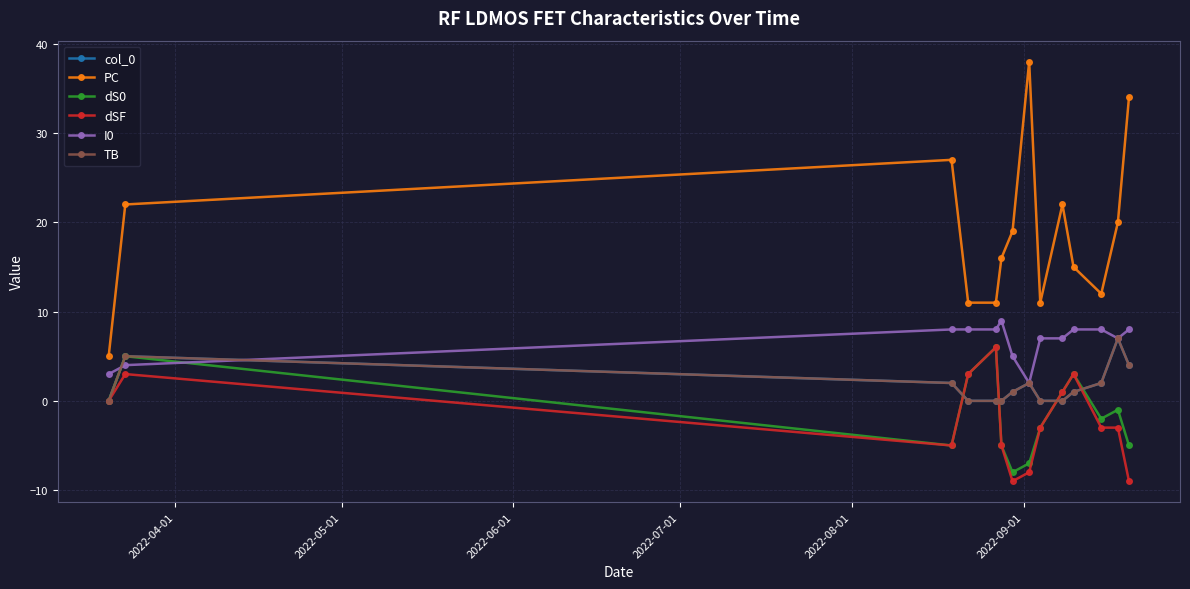

How many dSF values are between -5 and 3?

10